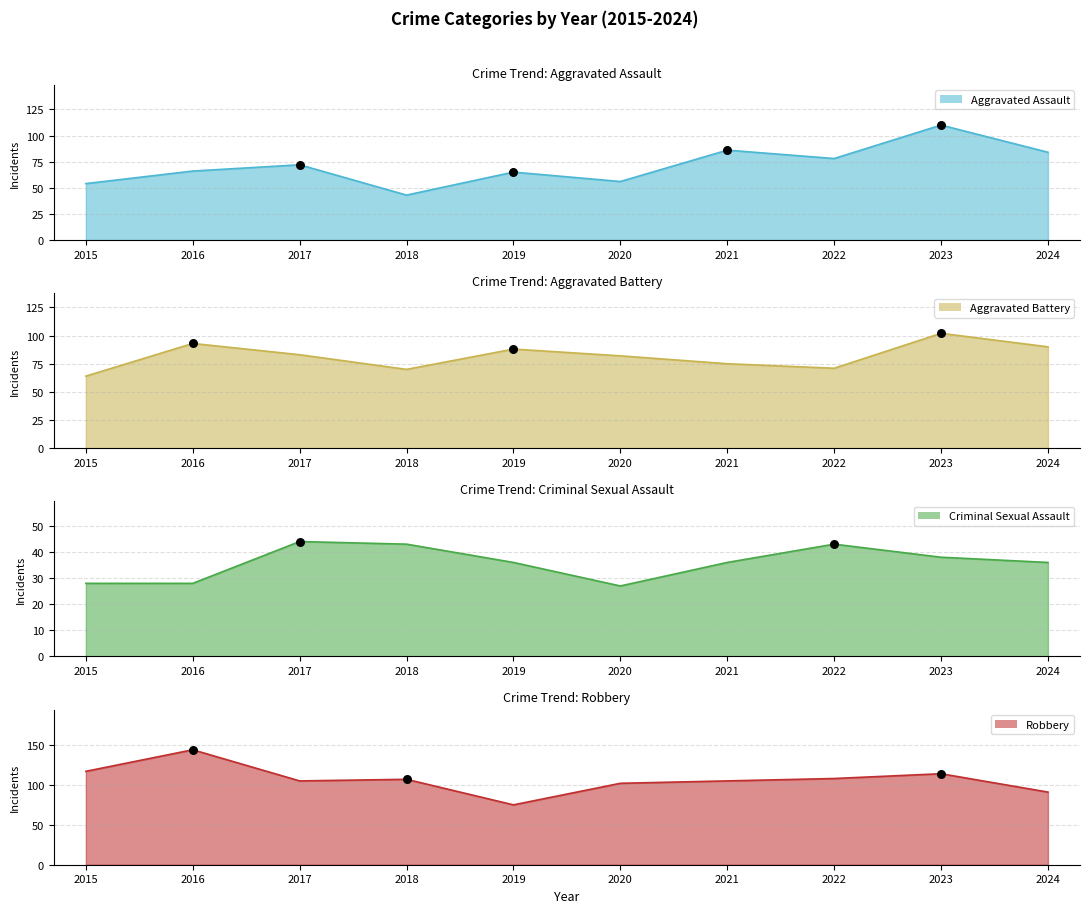

At which category is the sum across all series the highest?

2023